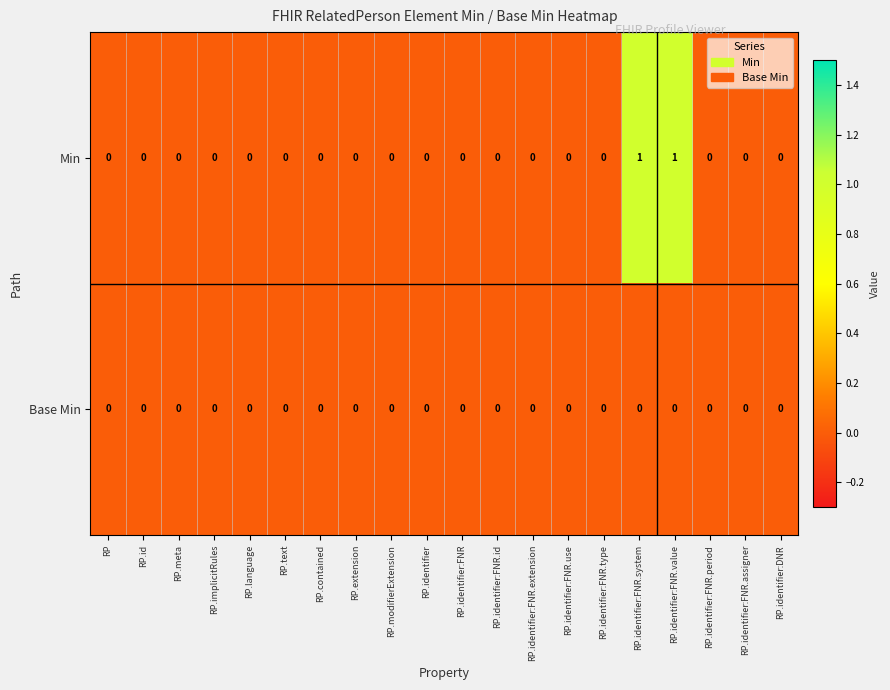

The value of Min at RP is 1. True or false?

False